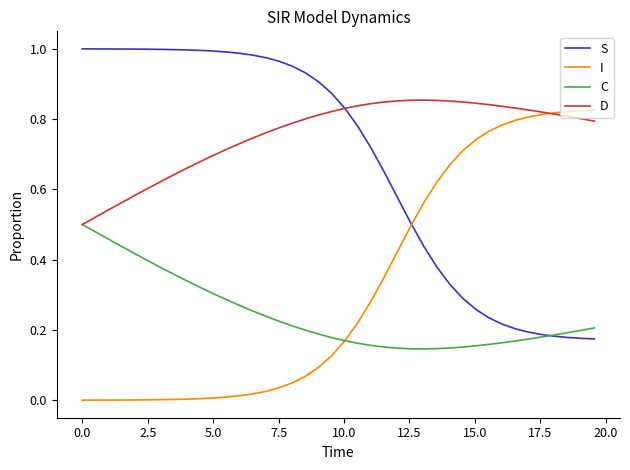

Which series has the largest total across all categories?

D